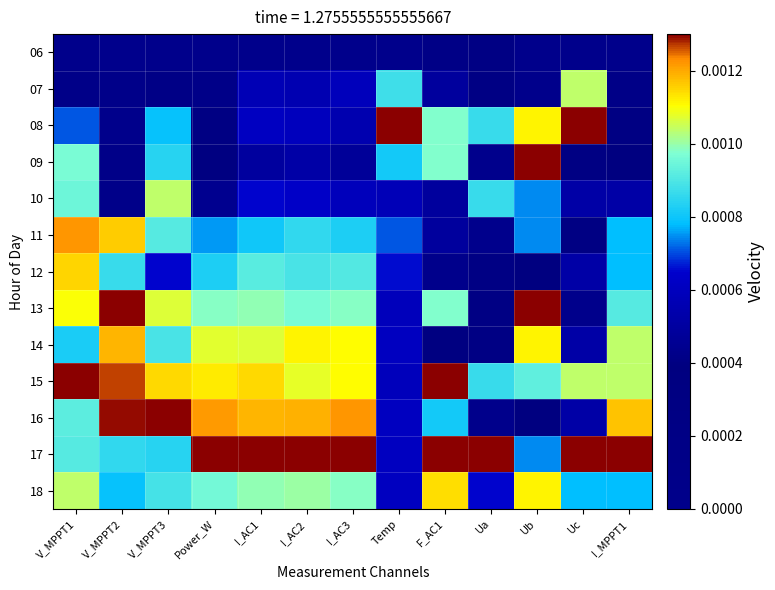

At which category is the sum across all series the highest?

V_MPPT1